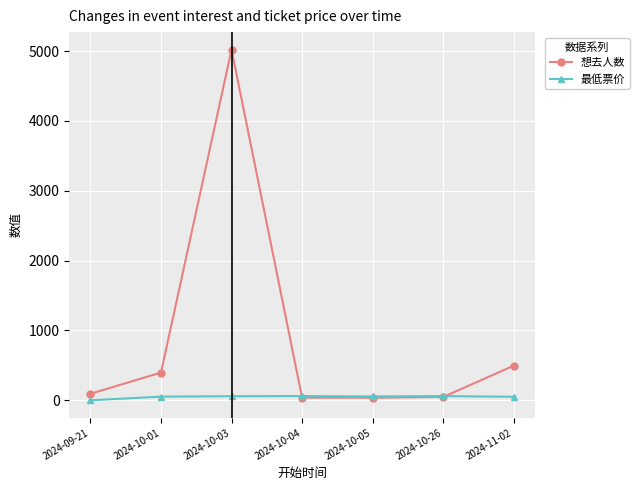

Rank the series by their maximum value, from highest to lowest.

想去人数, 最低票价